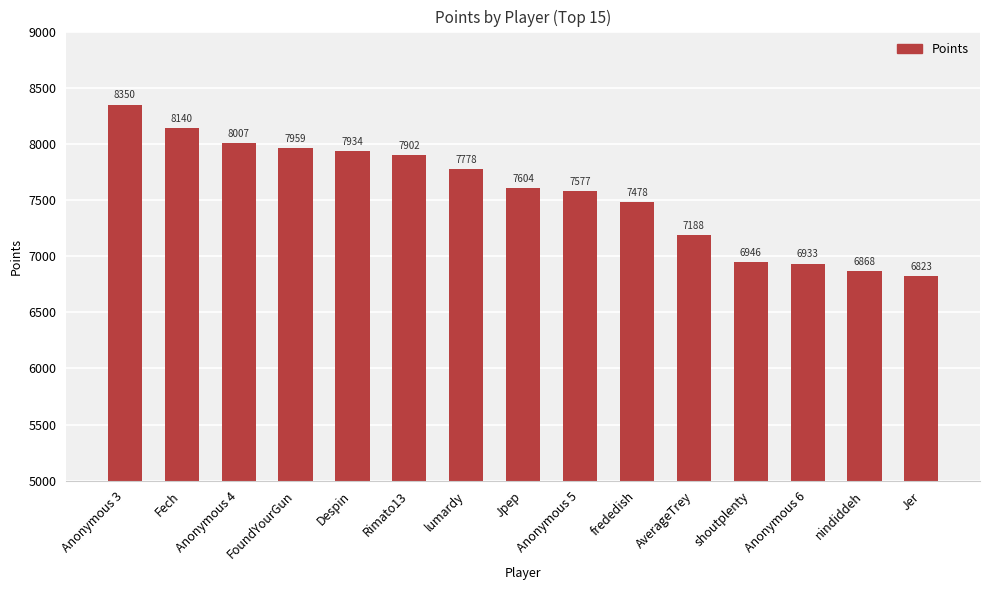

Between Anonymous 5 and Jer, which is larger?

Anonymous 5